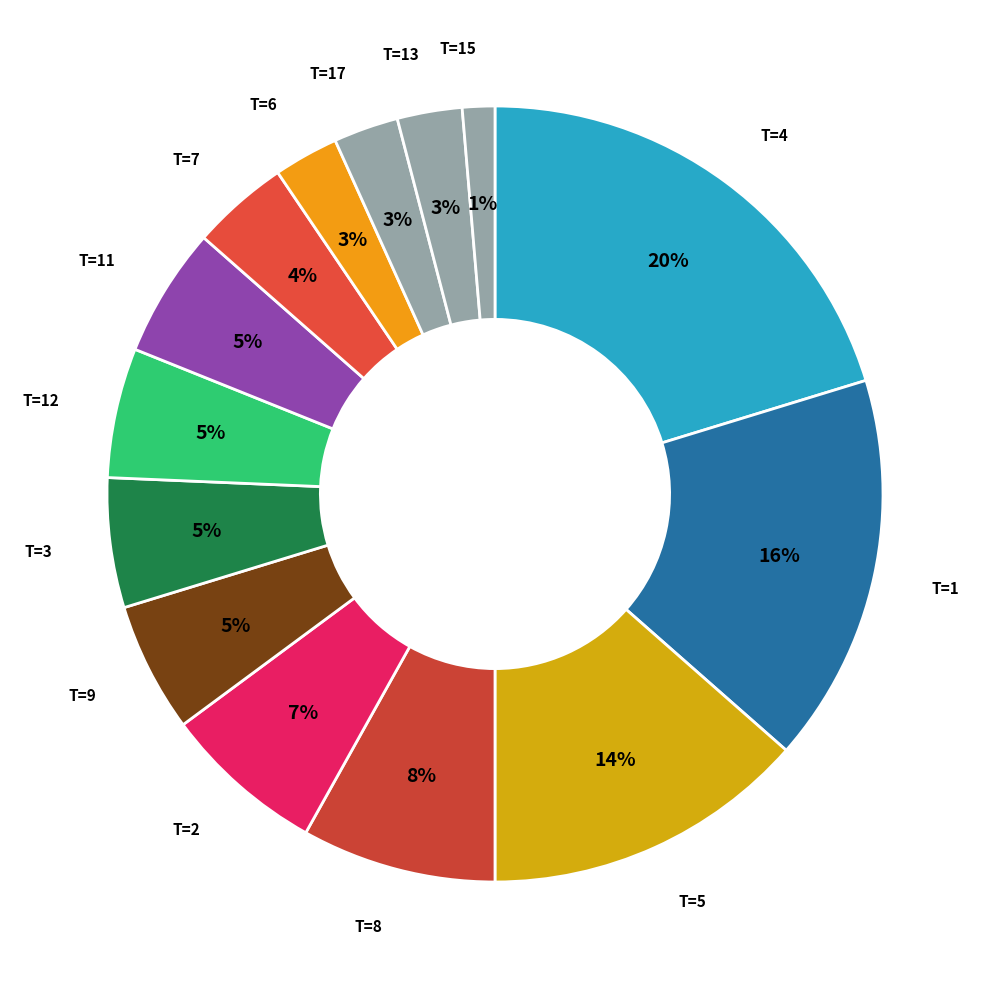

What is the smallest slice in the pie chart?

T=15